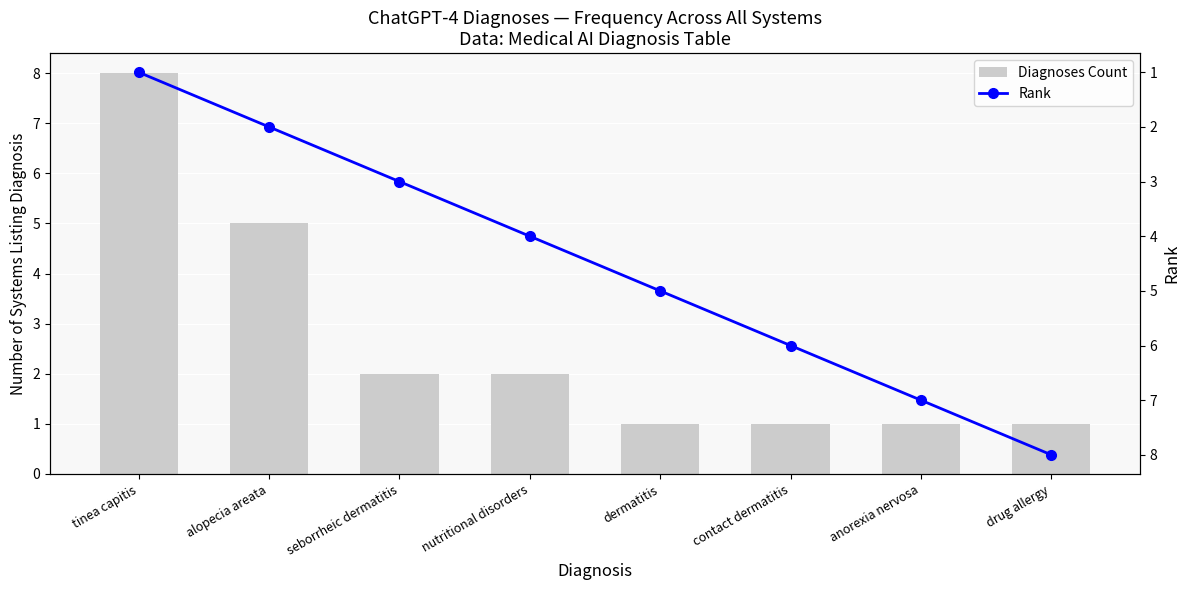

The value of Diagnoses Count at anorexia nervosa is 1. True or false?

False